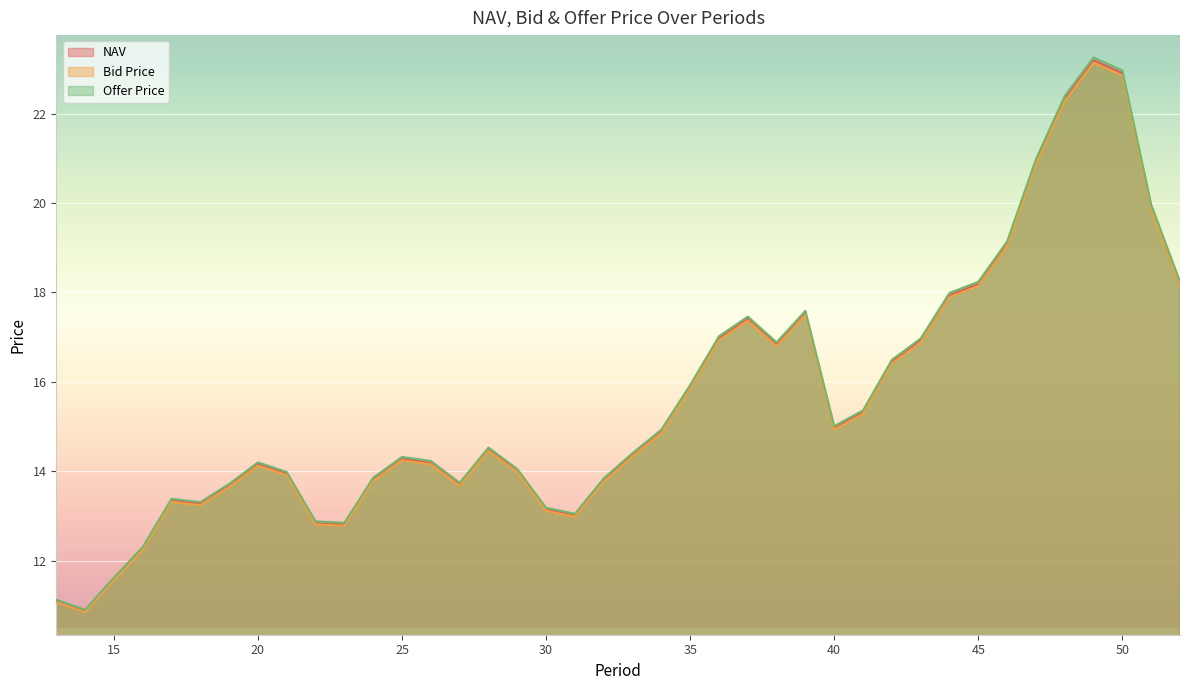

How many data points in Bid Price are less than 14?

16